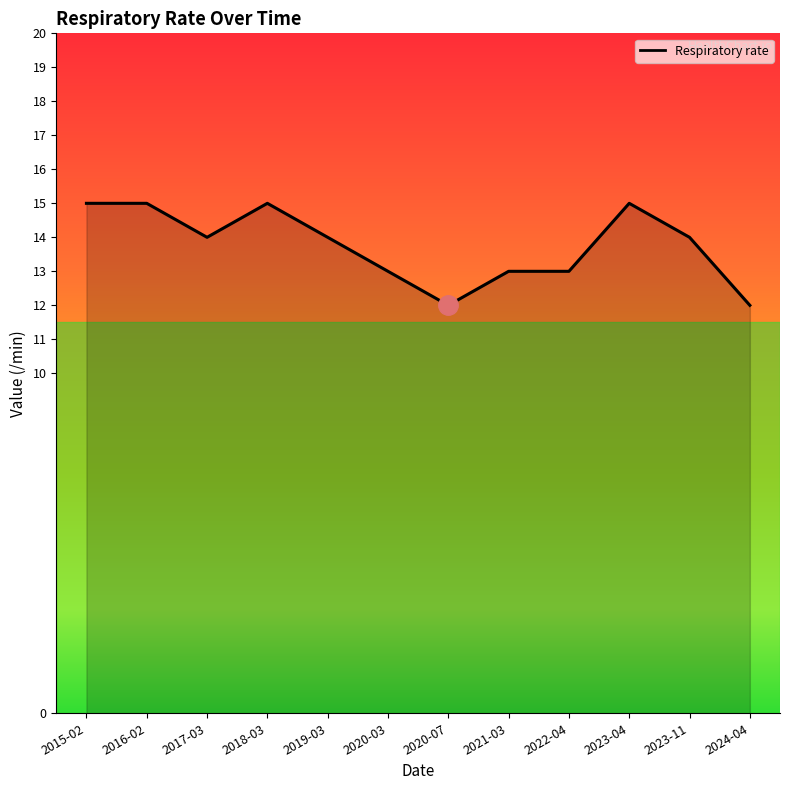

At which label does the data first exceed 14?

2015-02